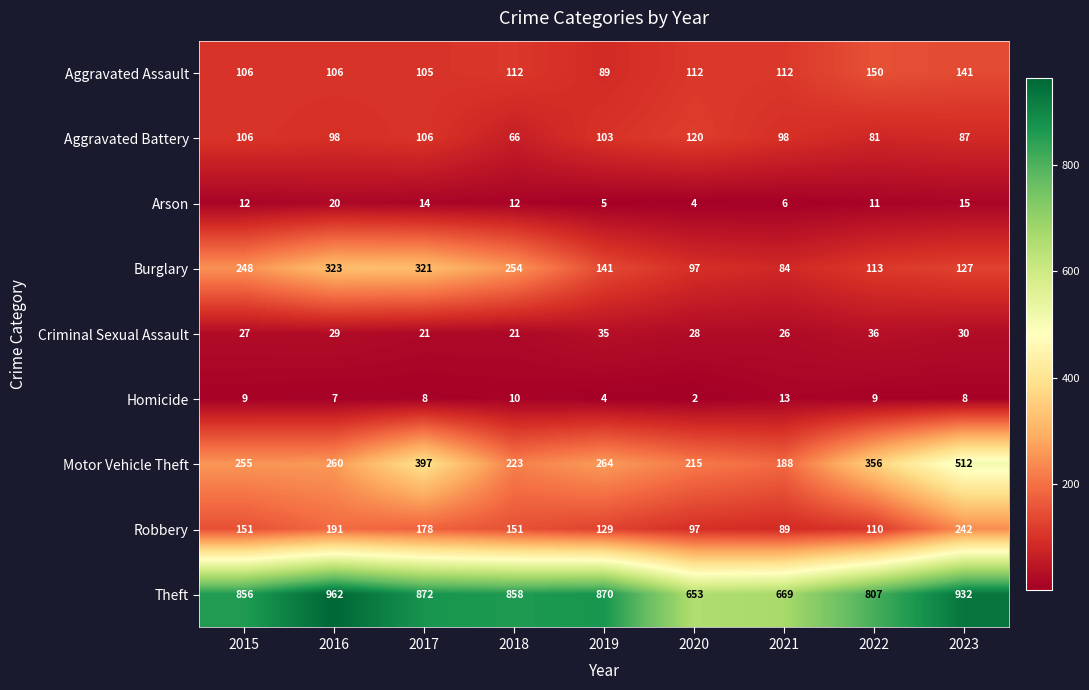

Which label corresponds to the smallest value in the chart?

2020